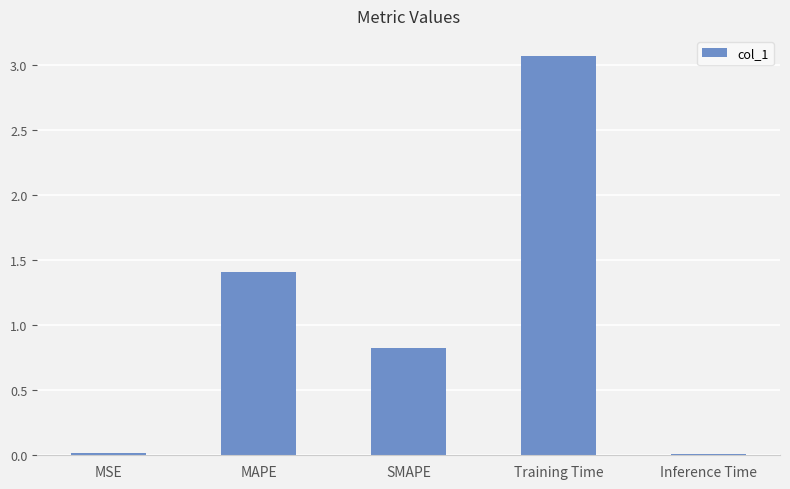

Does the chart contain stacked bars?

No